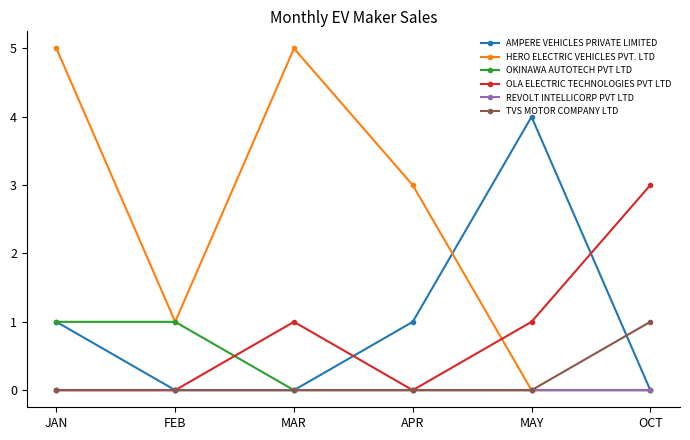

True or false: OKINAWA AUTOTECH PVT LTD has a value of 1 at FEB.

True